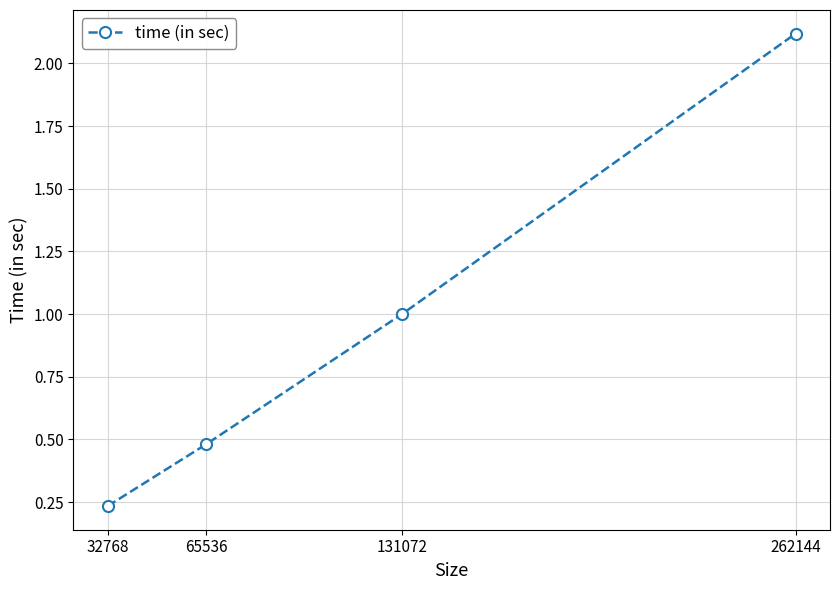

What is the change in value from 65536 to 262144?

+1.6